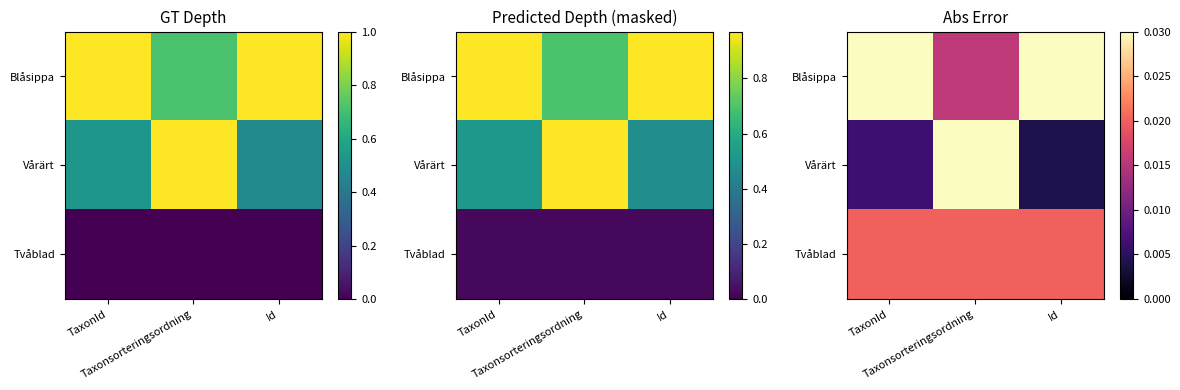

Is it true that Vårärt equals 0.1 at Taxonsorteringsordning?

False